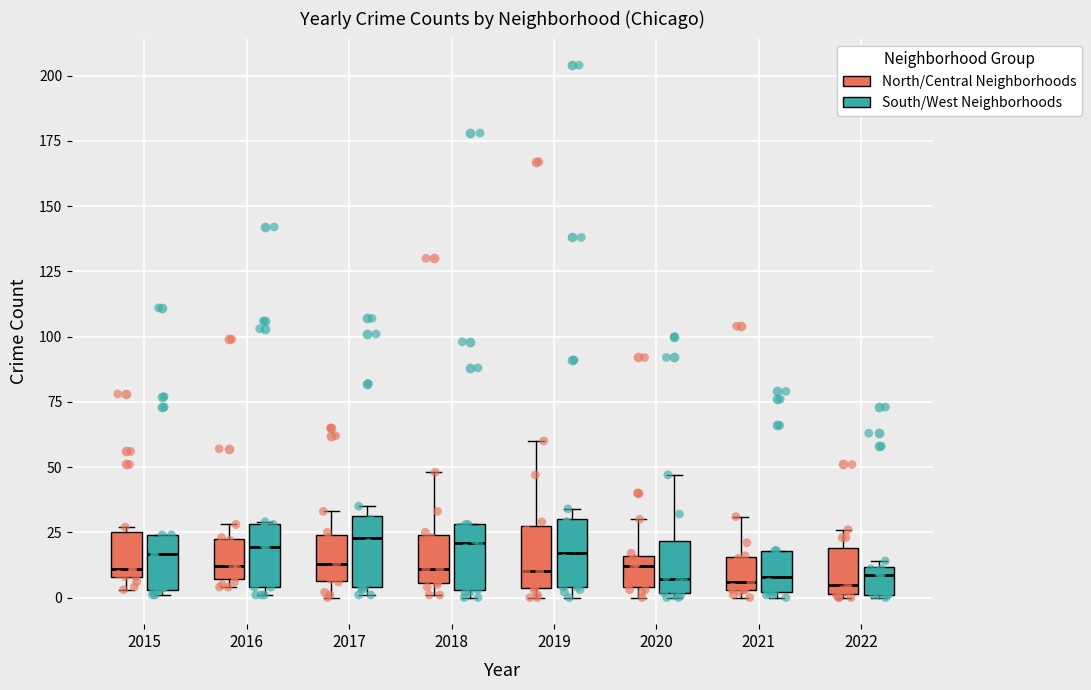

Where is the upper edge of the box for 2016 (North/Central Neighborhoods) on the y-axis? The values are not printed on the chart, so give them approximately, as read against the axis.

25